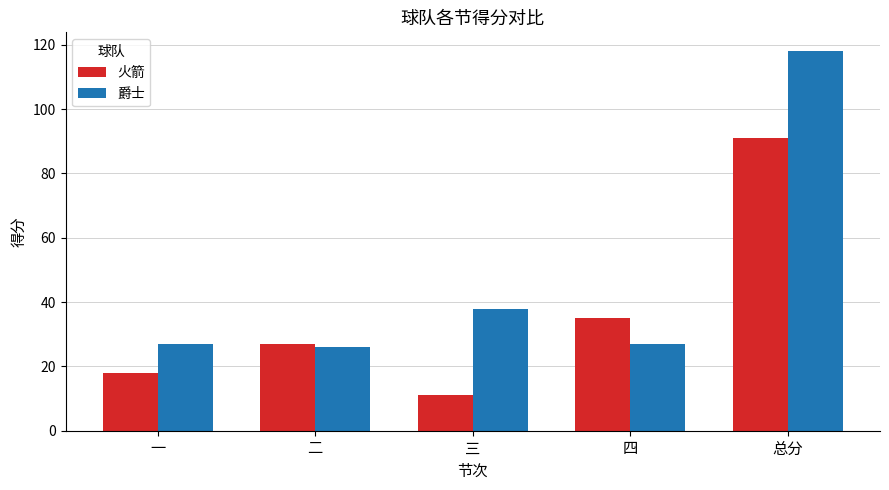

Does the chart contain any negative values?

No